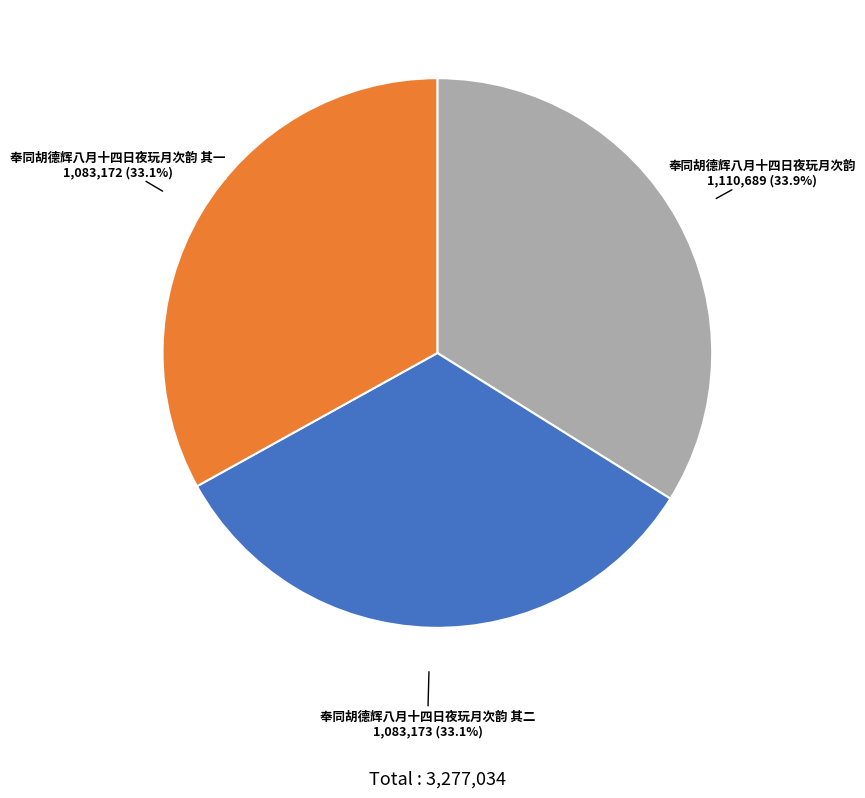

What is the ratio of the value at 奉同胡德辉八月十四日夜玩月次韵 to the value at 奉同胡德辉八月十四日夜玩月次韵 其一?

1.0